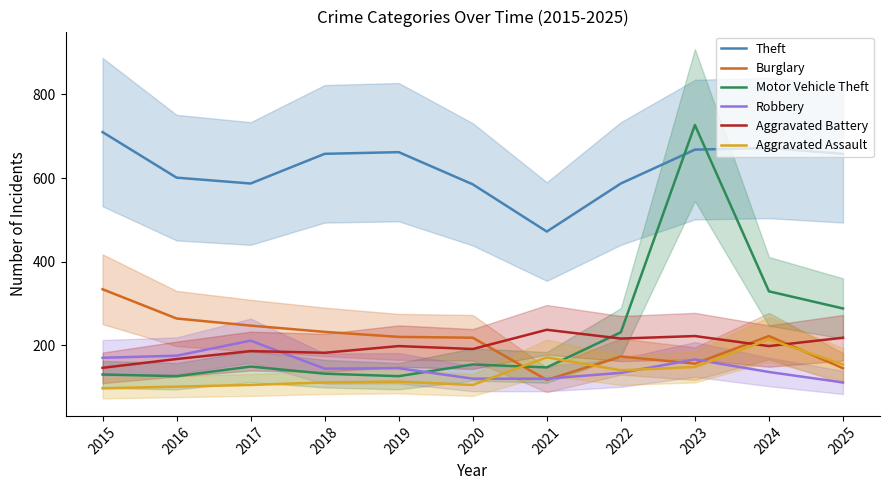

What is the smallest value displayed?

97